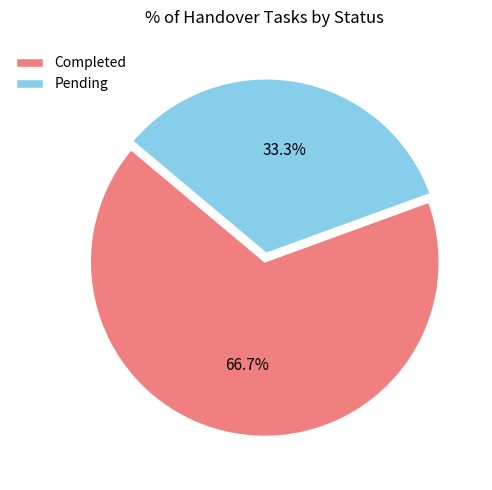

How many segments does this pie chart have?

2